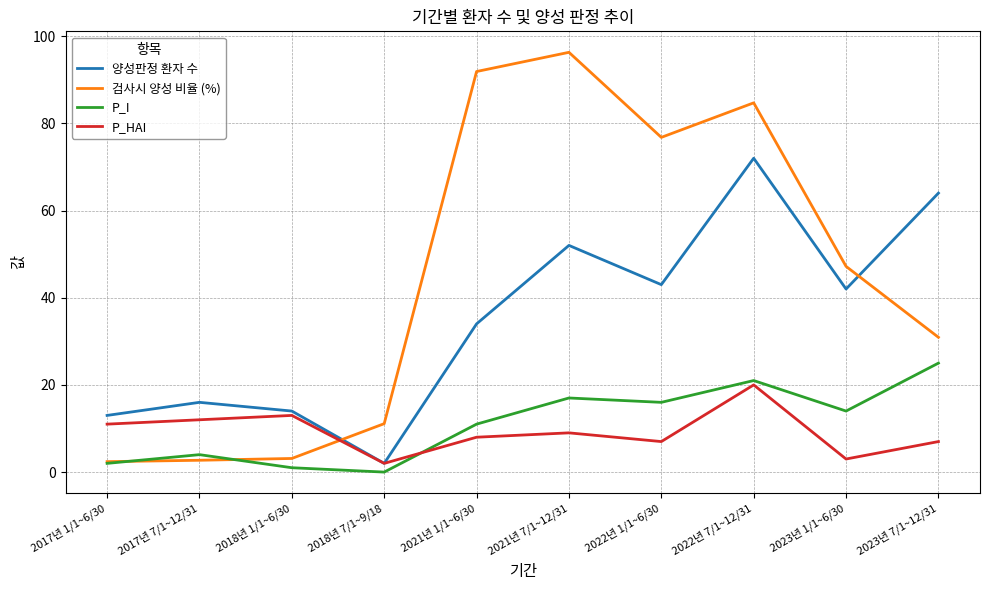

True or false: P_HAI has more than 0 points higher than both neighbors.

True